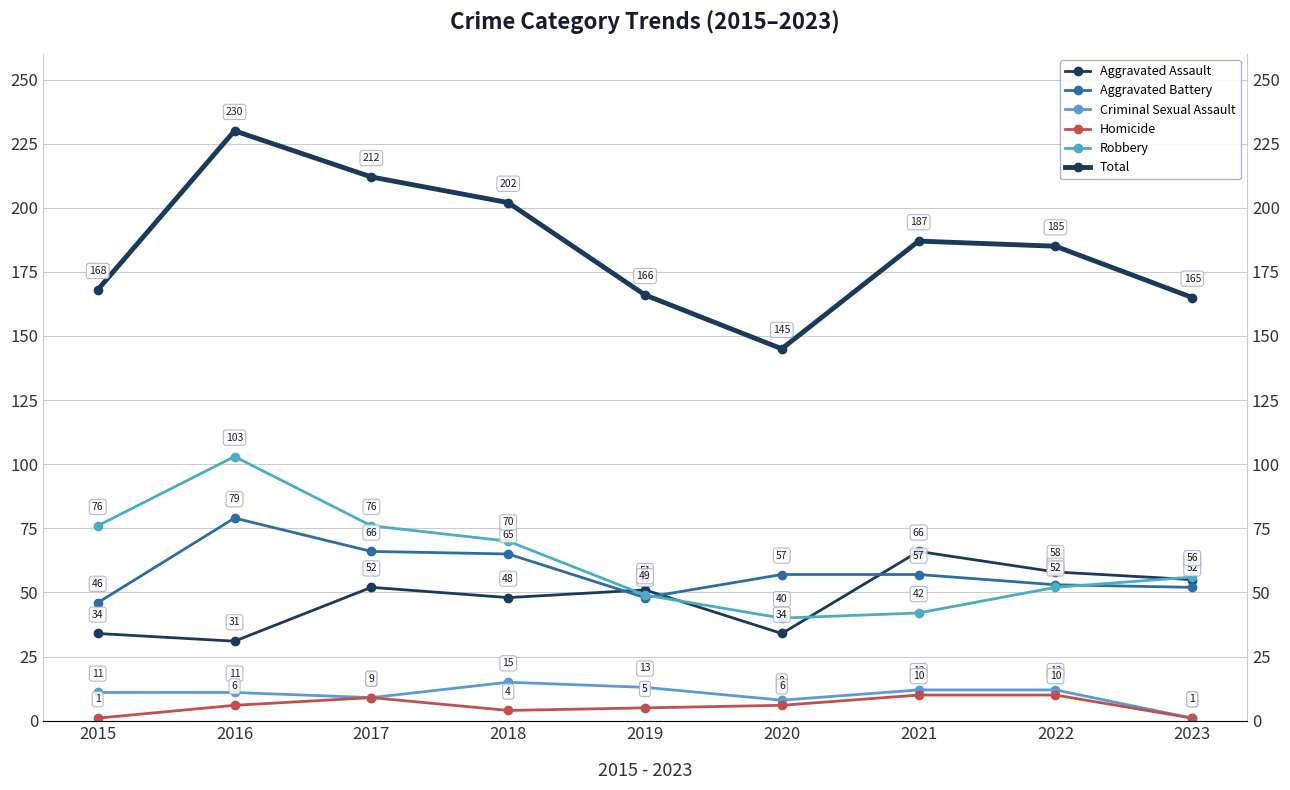

What is the difference between the Aggravated Battery values at 2019 and 2016?

31